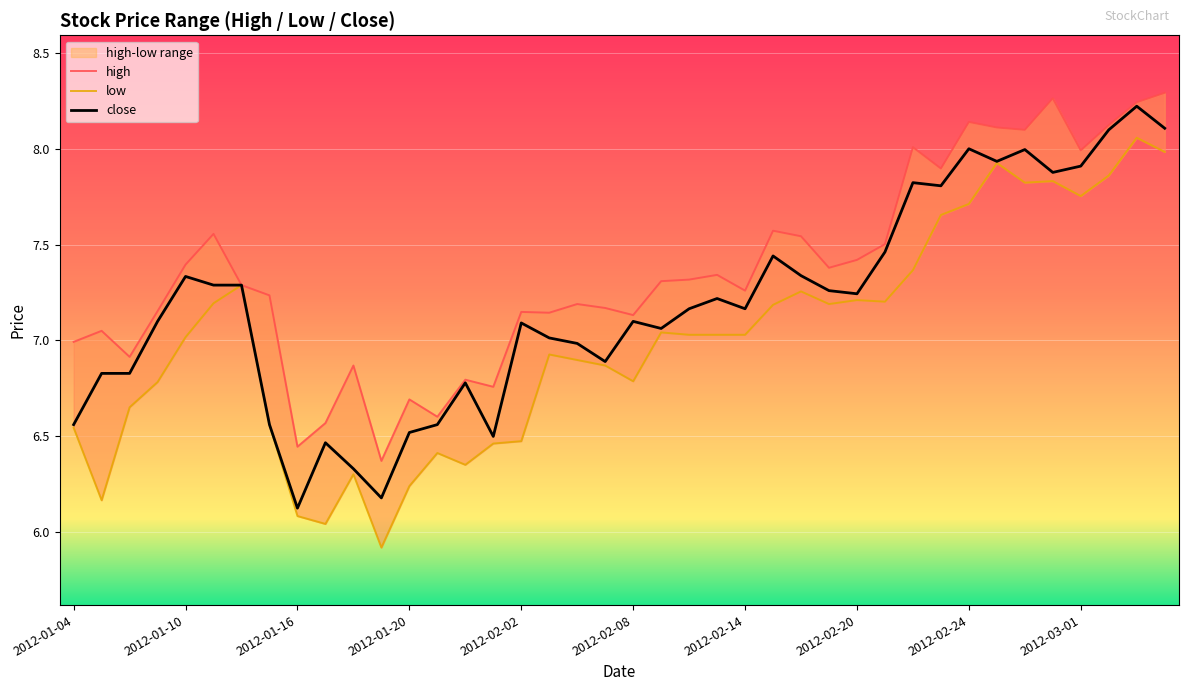

Read the high value at 21.

7.3